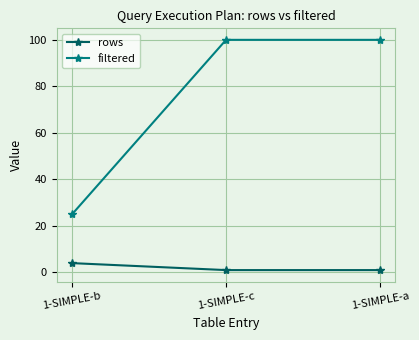

What is the difference between the rows values at 1-SIMPLE-b and 1-SIMPLE-c?

3